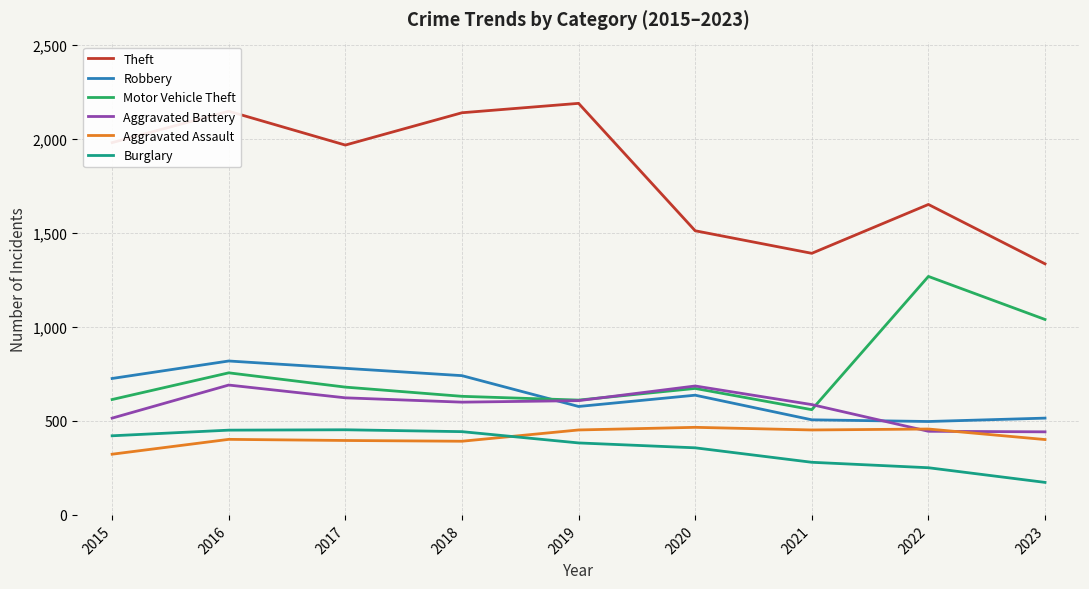

The Robbery series shows 577 at 2019. True or false?

True